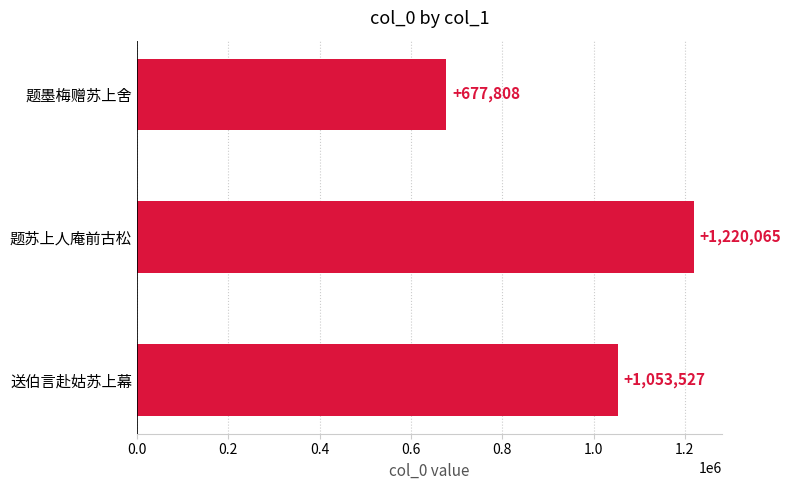

What is the difference between the values at 题苏上人庵前古松 and 送伯言赴姑苏上幕?

166538